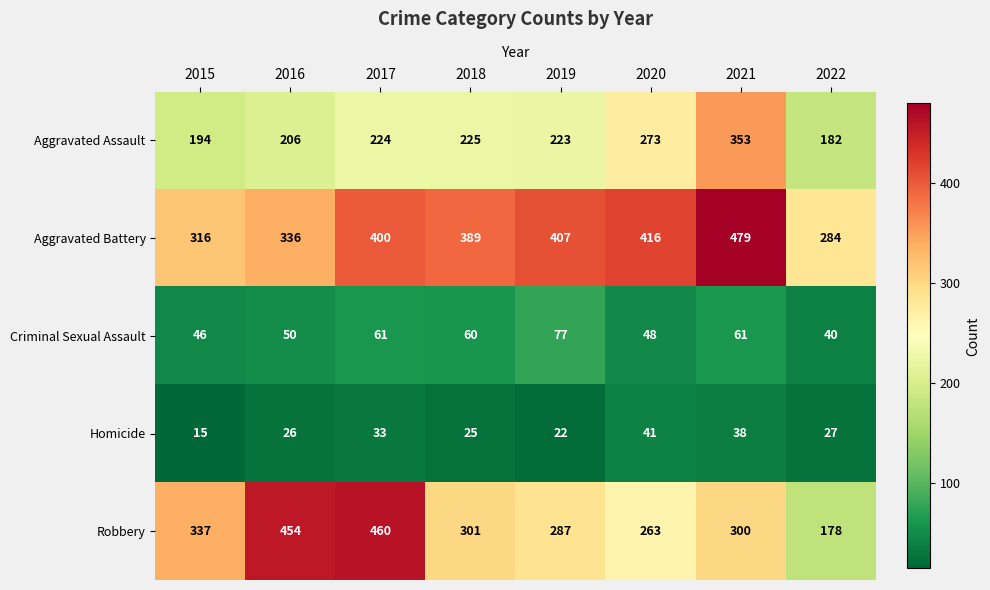

How many categories are shown in the chart?

8